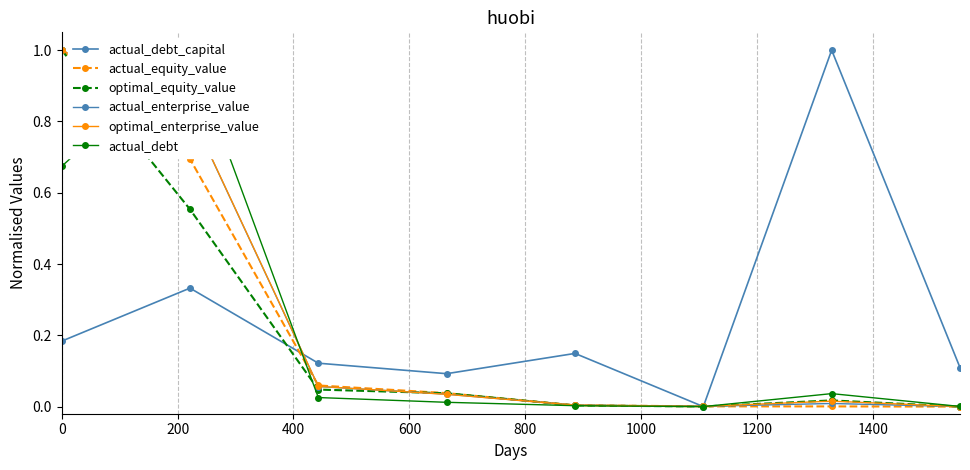

Which has a higher value, 400 or 200?

200